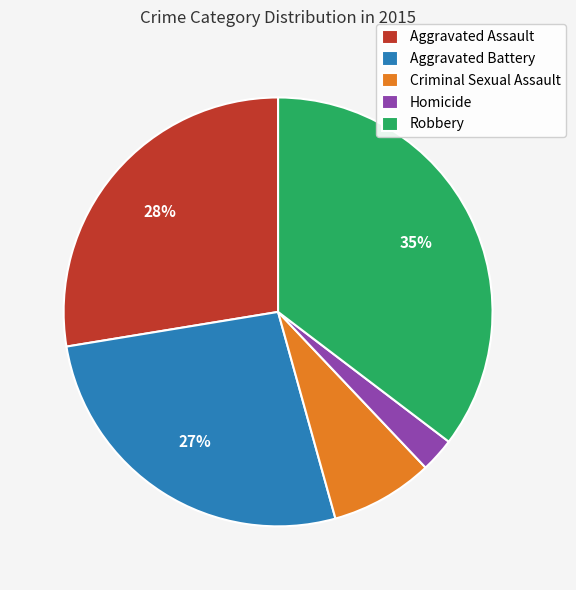

The Robbery slice represents 35% of the pie. True or false?

True